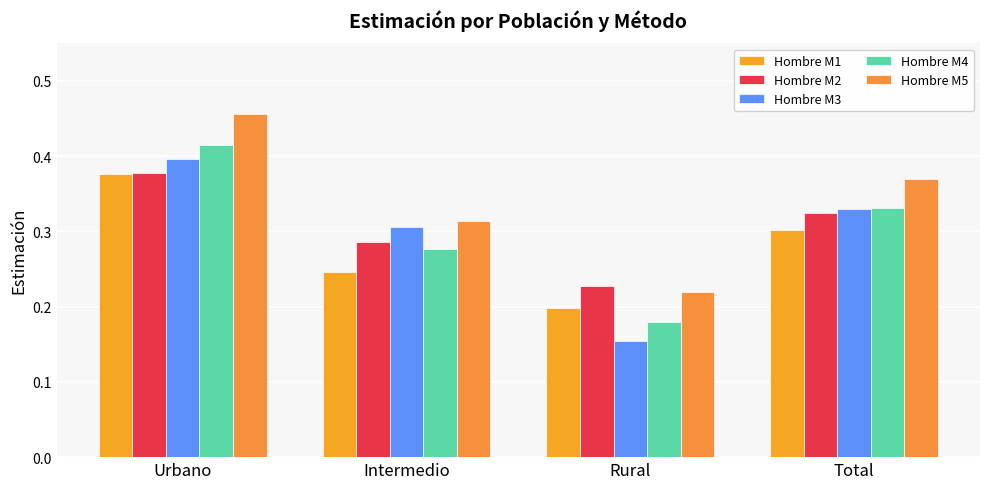

Between Urbano and Rural, which series saw the biggest shift?

Hombre M3